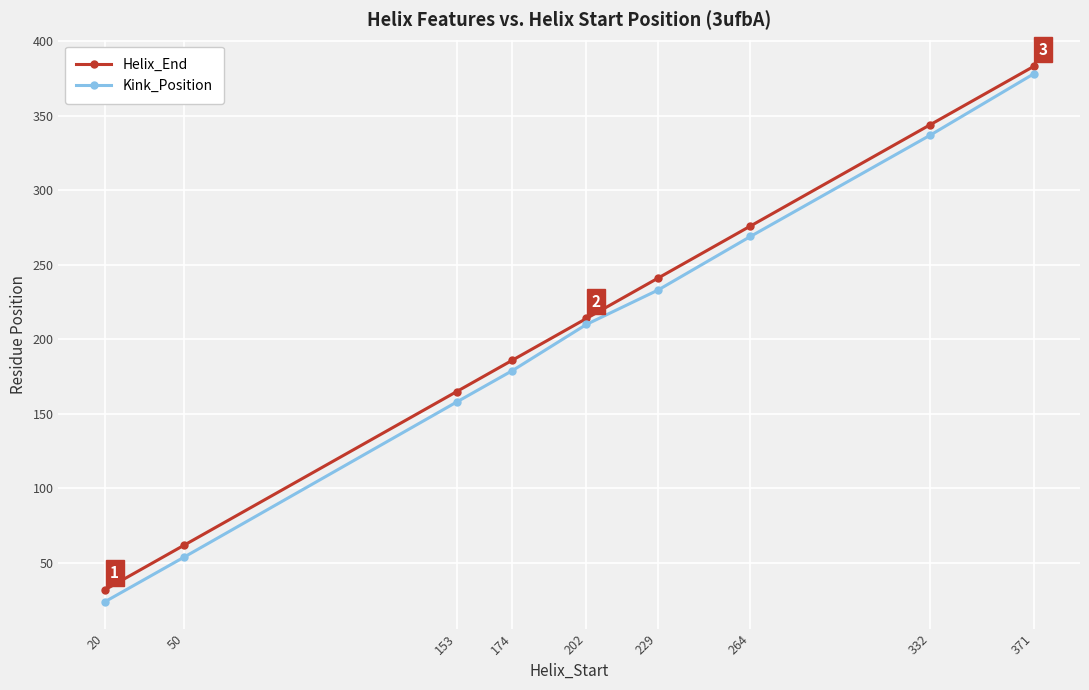

How many distinct data groups are displayed?

2